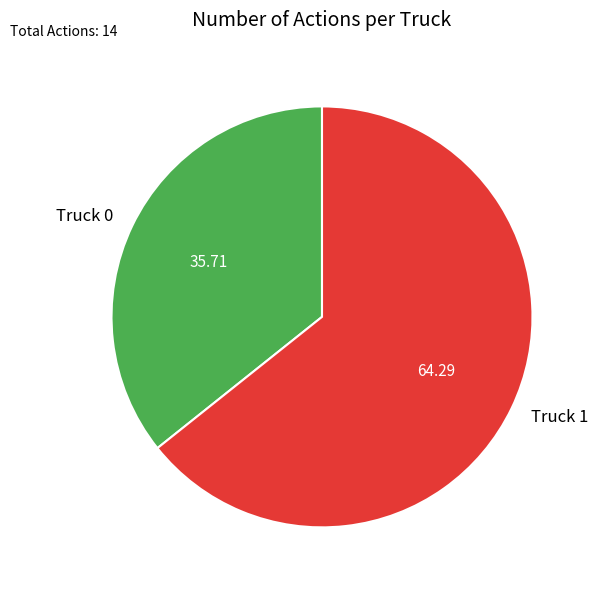

Is the sum of Truck 0 and Truck 1 greater than half?

Yes